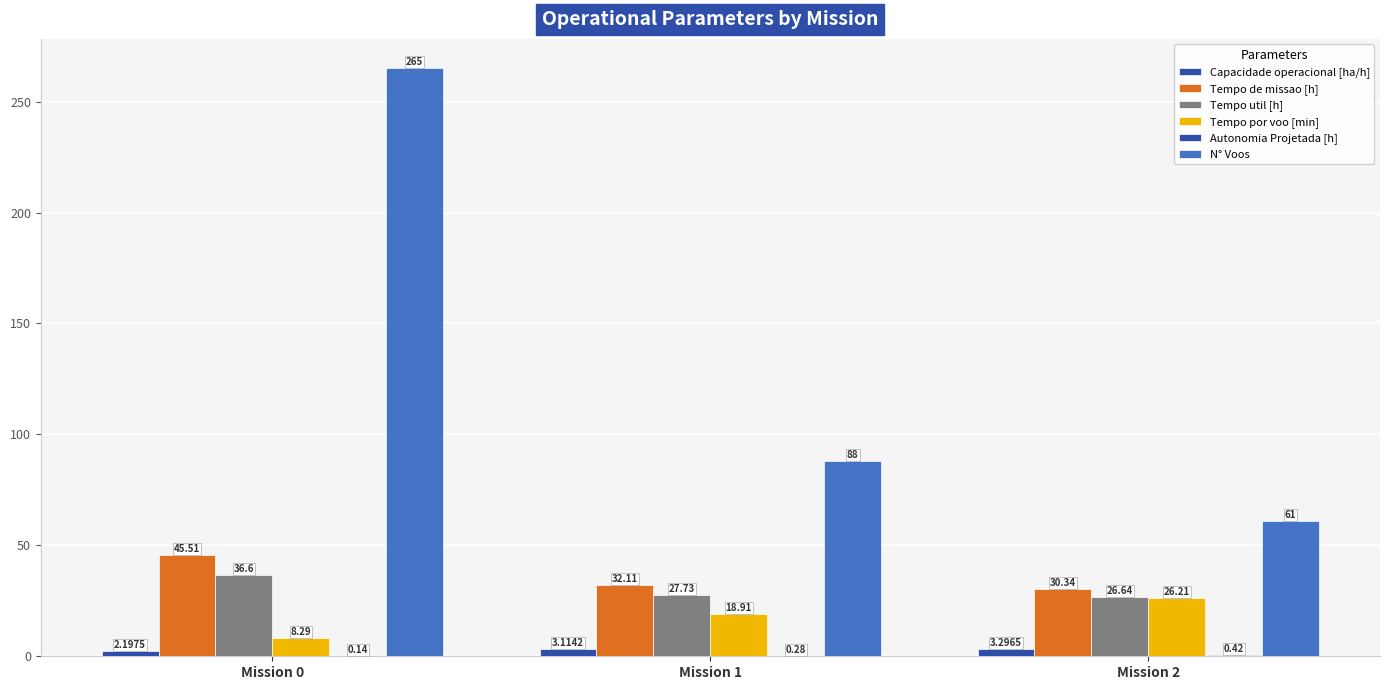

Which category has the lowest value across all series?

Mission 0